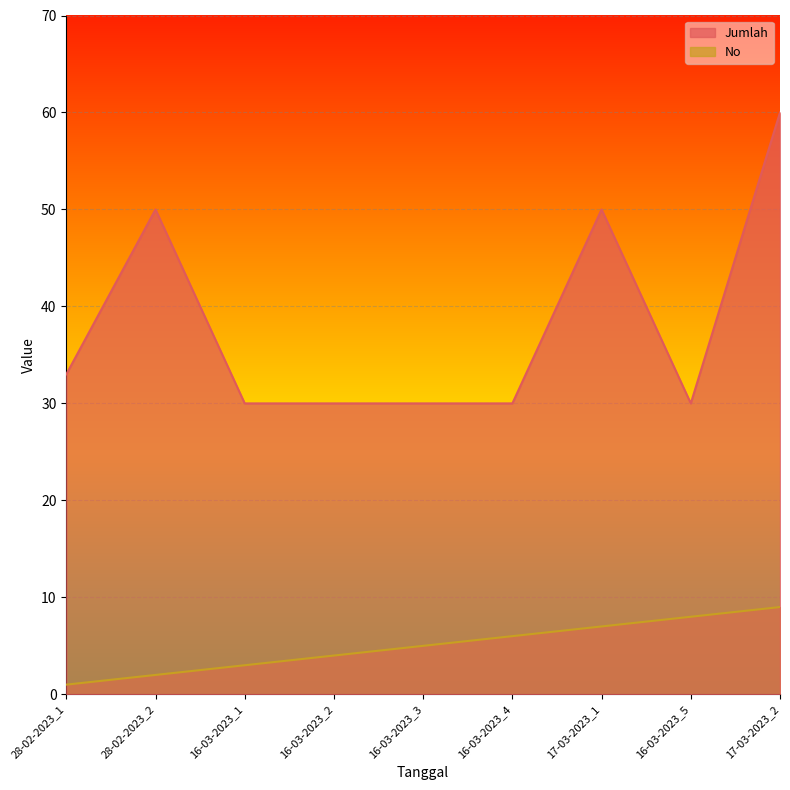

Which series has the largest range (max minus min)?

Jumlah